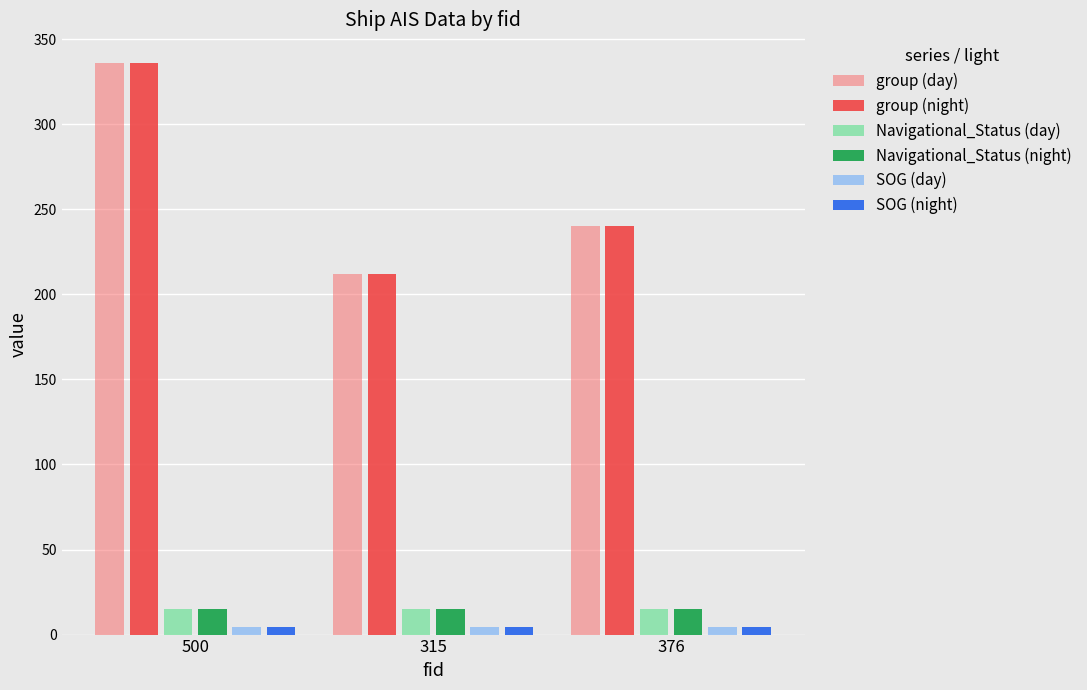

The value of group (day) at 376 is 116.2. True or false?

False